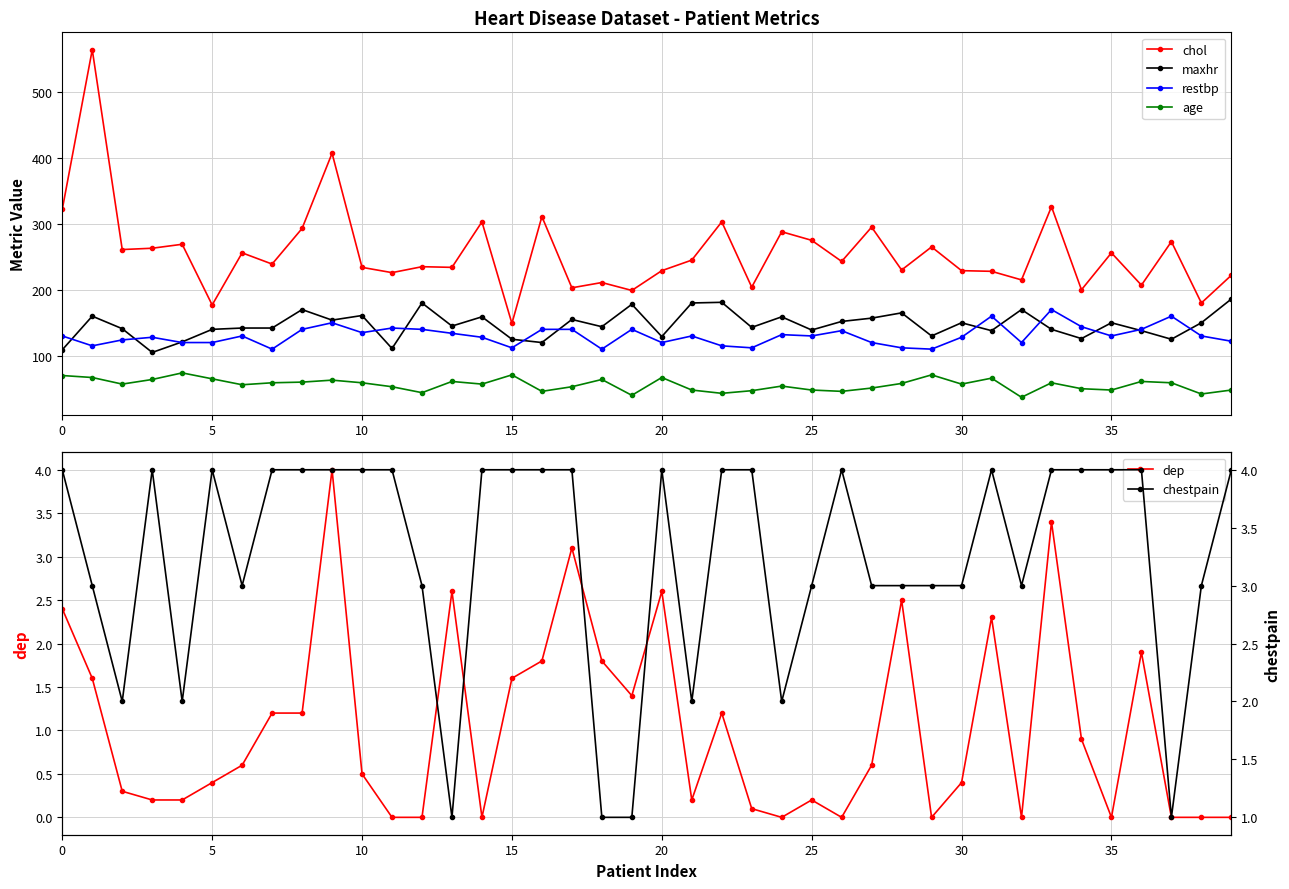

The restbp series shows 165.4 at 22. True or false?

False